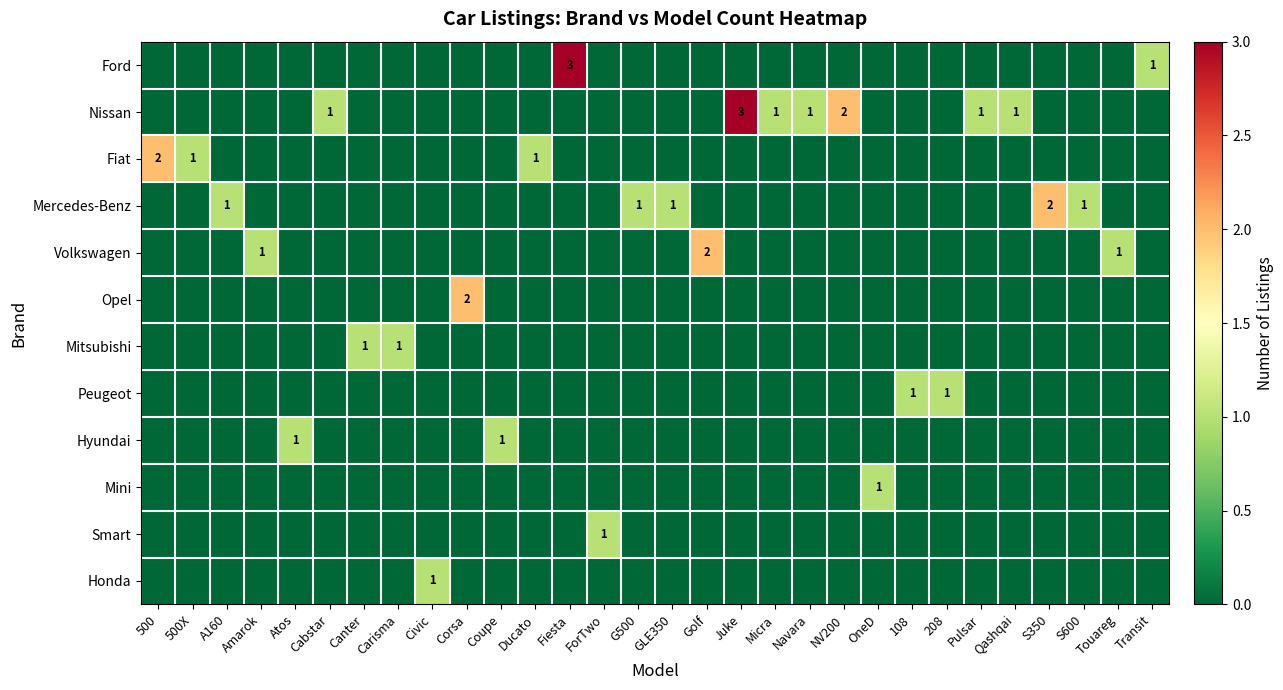

Which series has the largest total across all categories?

Nissan